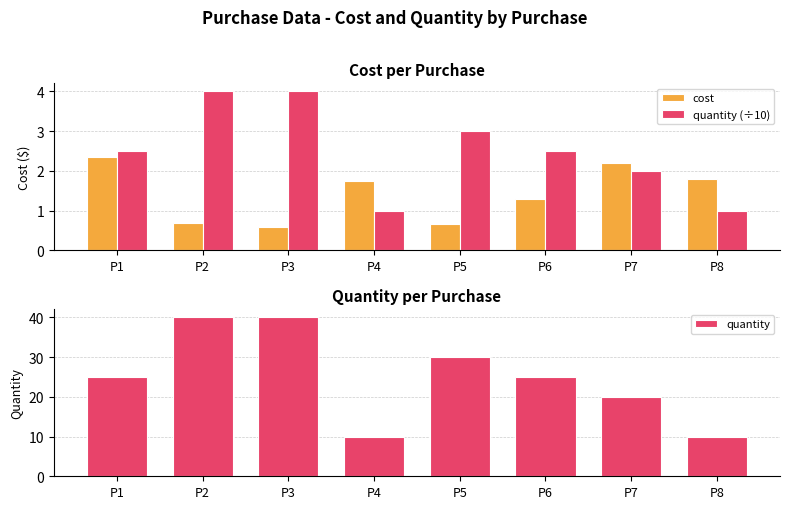

The value of quantity at P1 is 34.4. True or false?

False